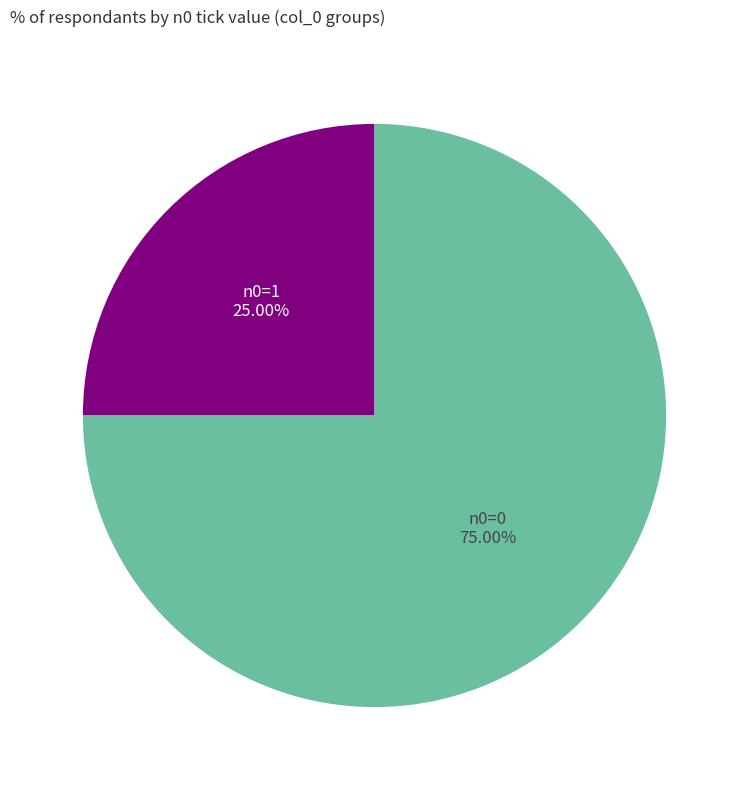

Combined, do n0=1 and n0=0 account for over 50%?

Yes